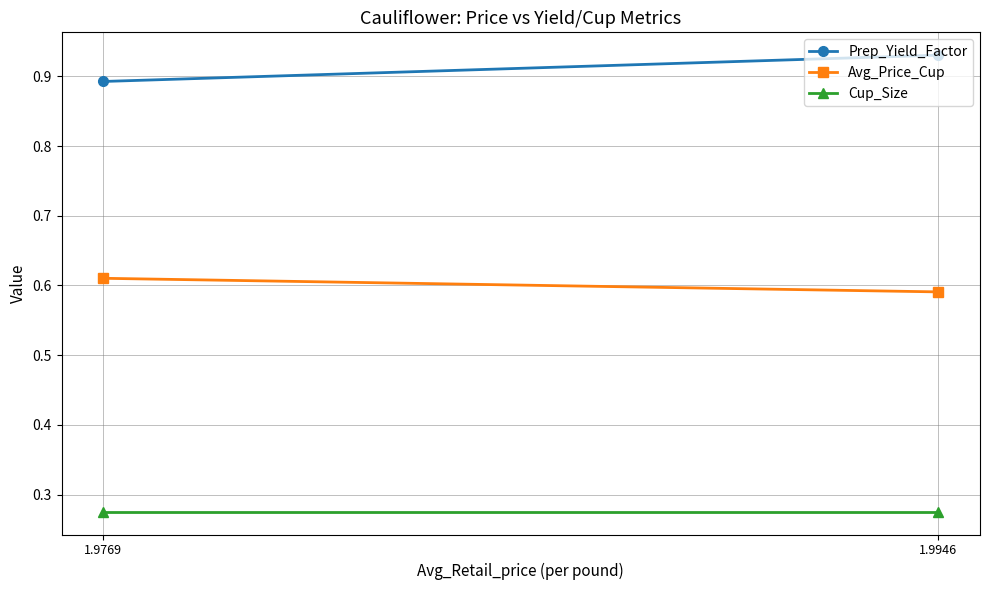

What is the value of the Avg_Price_Cup point at the 2nd from the left?

0.6